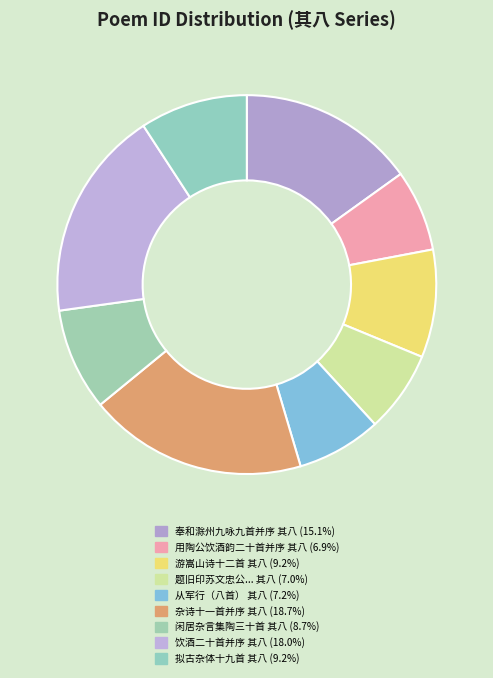

Rank the categories by value from highest to lowest.

杂诗十一首并序 其八, 饮酒二十首并序 其八, 奉和滁州九咏九首并序 其八 慧觉方丈, 游嵩山诗十二首，并序 其八, 拟古杂体十九首并序 其八 陌上桑, 闲居杂言集陶三十首并序 其八, 从军行（八首。并序） 其八, 题旧印苏文忠公天际乌云帖十二首并序 其八, 用陶公饮酒韵二十首并序 其八